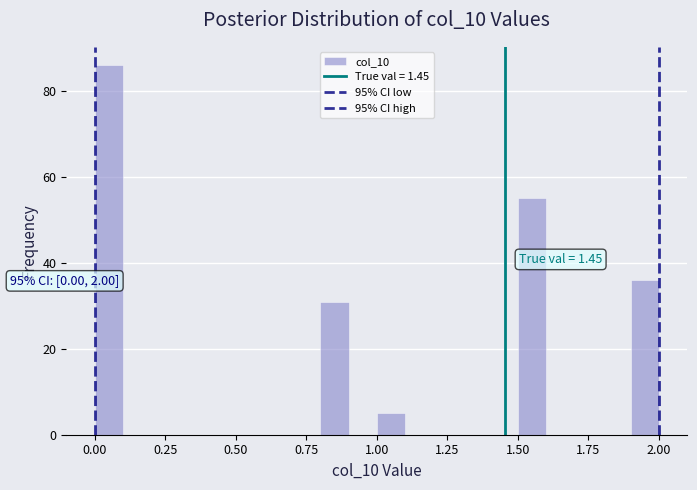

Around what value on the x-axis is the tallest bar? Give the approximate position of its centre, as read against the axis.

0.05